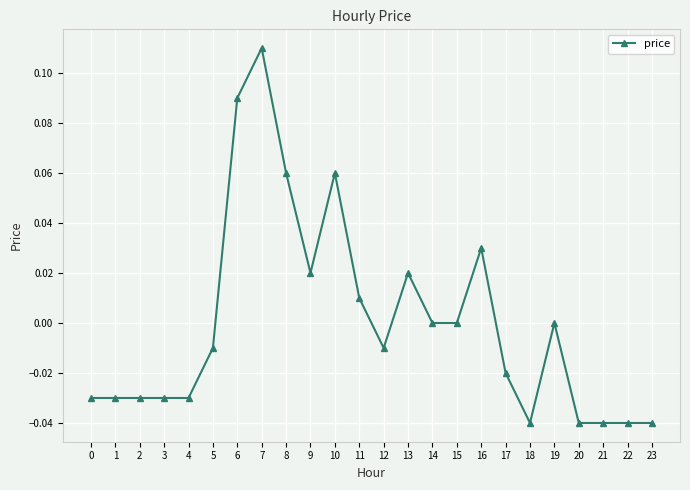

Which has a higher value, 22 or 19?

19